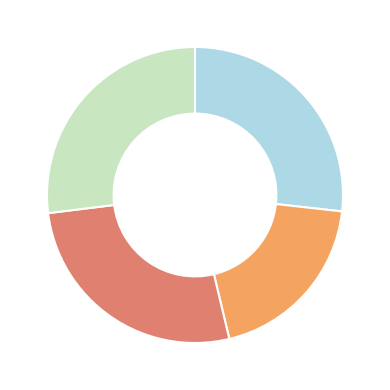

Is there a majority slice in this chart?

No